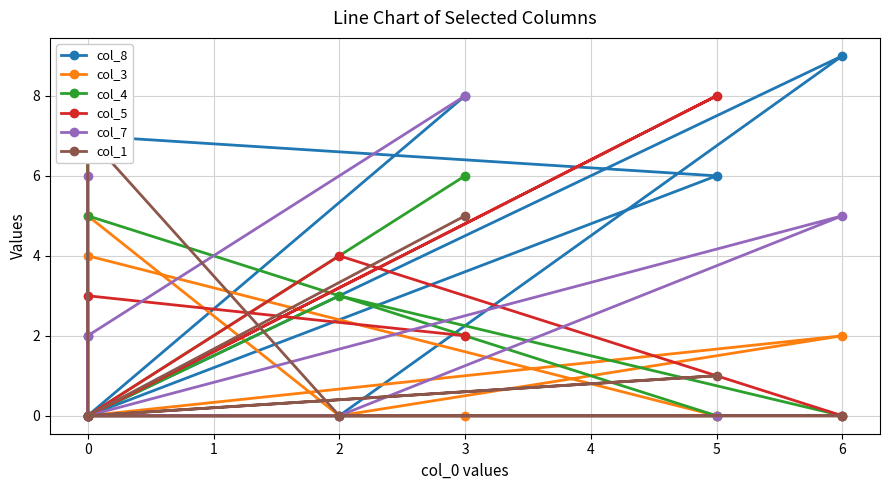

The value of col_1 at 0 is 12. True or false?

False